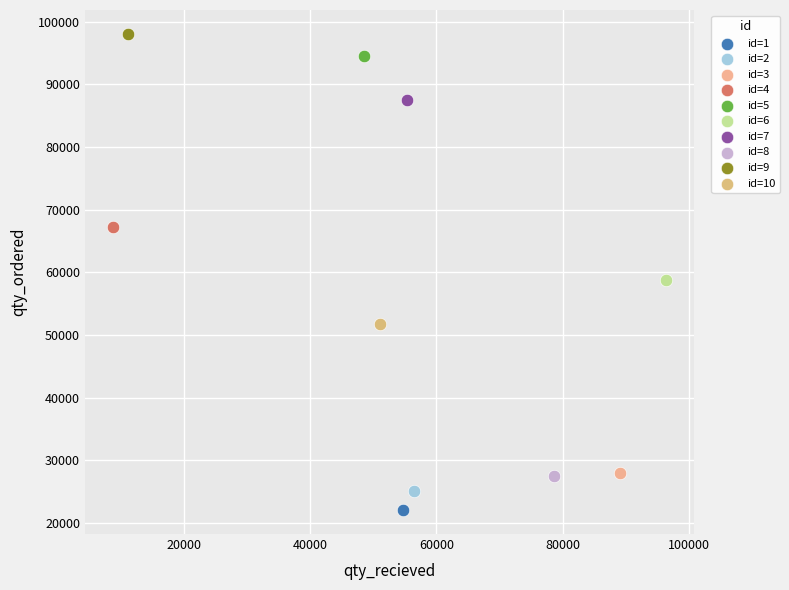

What are all the series names shown in the legend?

id=1, id=2, id=3, id=4, id=5, id=6, id=7, id=8, id=9, id=10